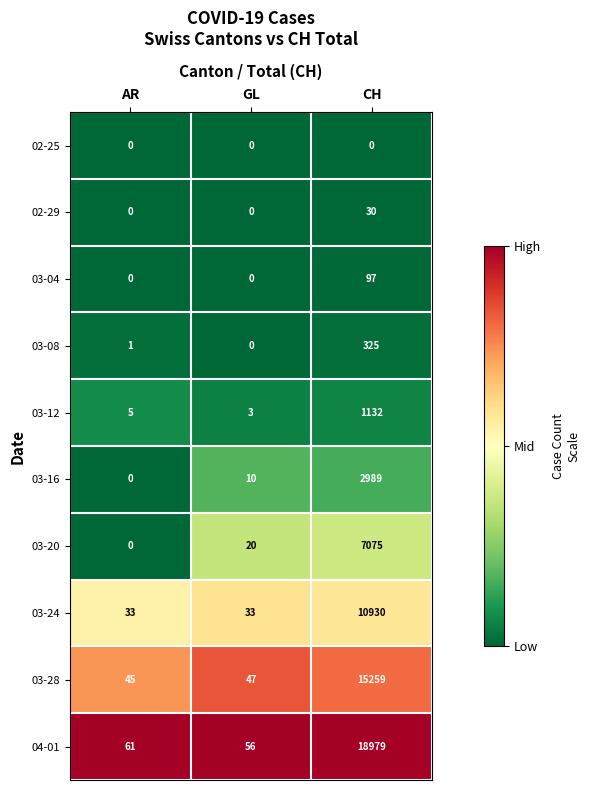

At which category is the sum across all series the highest?

CH